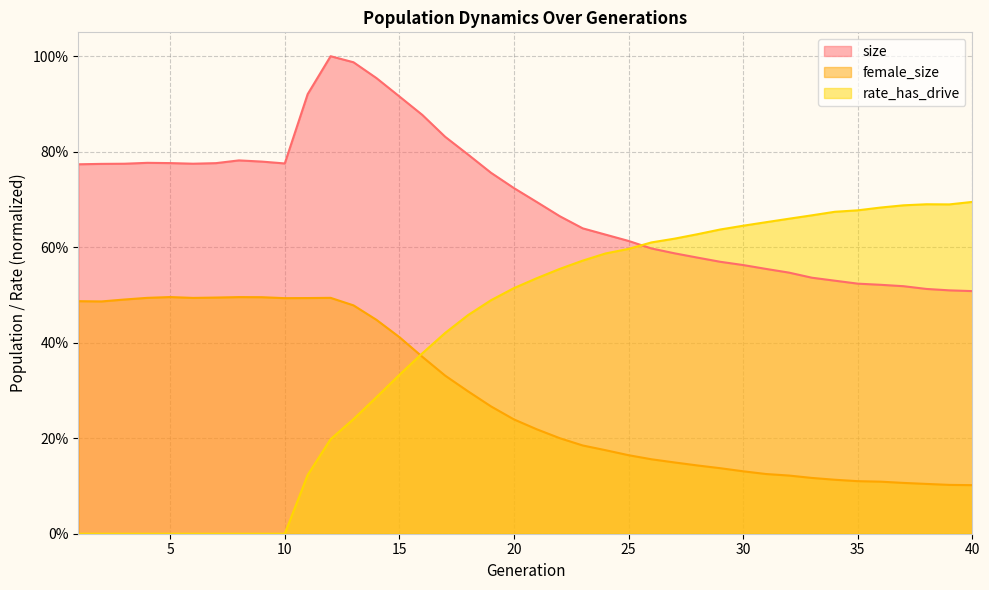

What is the sum of all rate_has_drive values?

16.2